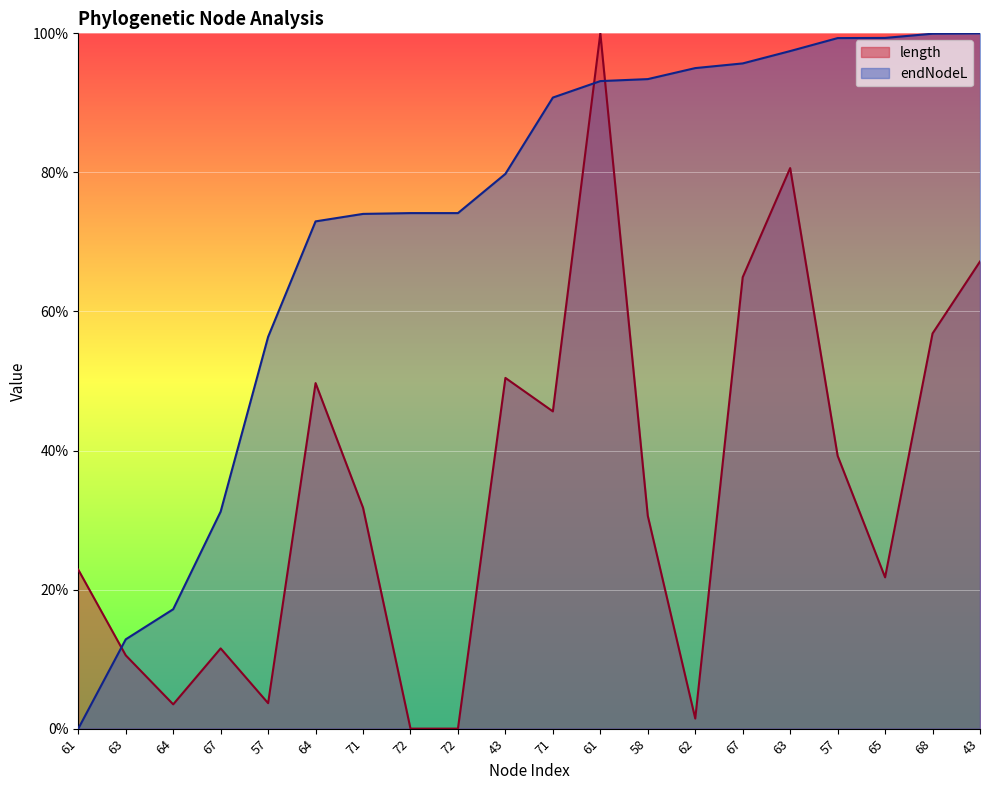

After their last crossing, which series has the higher values: length or endNodeL?

endNodeL